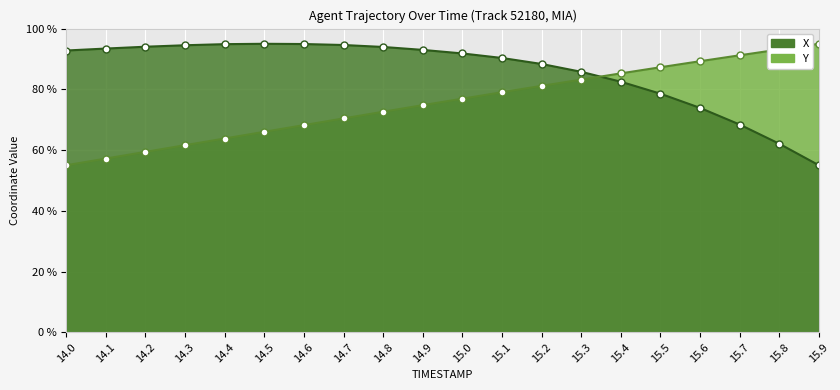

Is it true that Y equals 66.0 at 14.5?

True